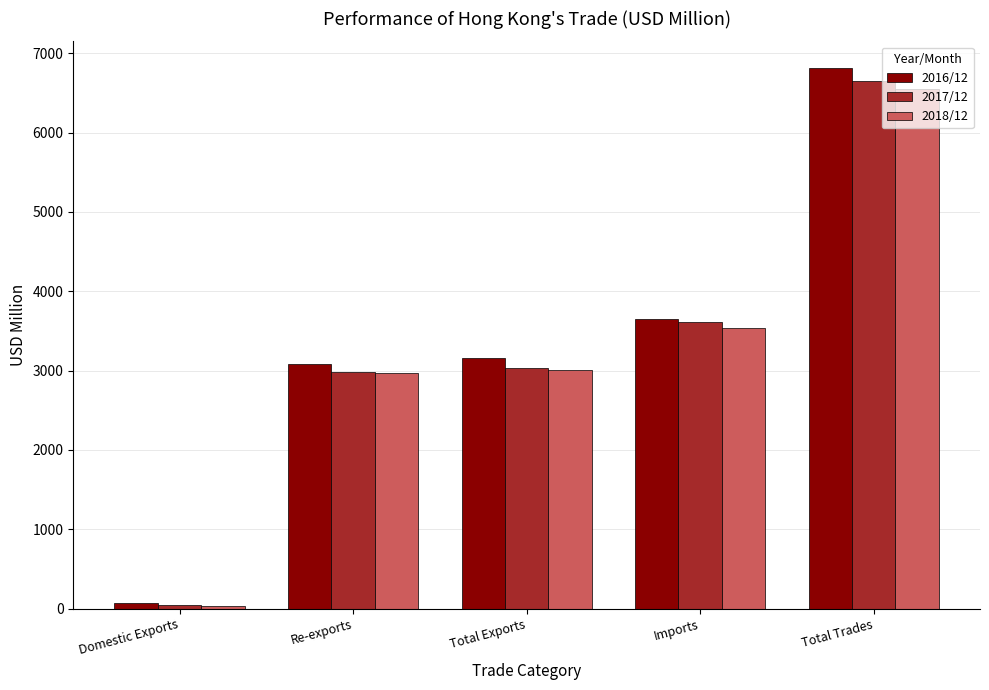

At which label does 2018/12 reach its minimum?

Domestic Exports